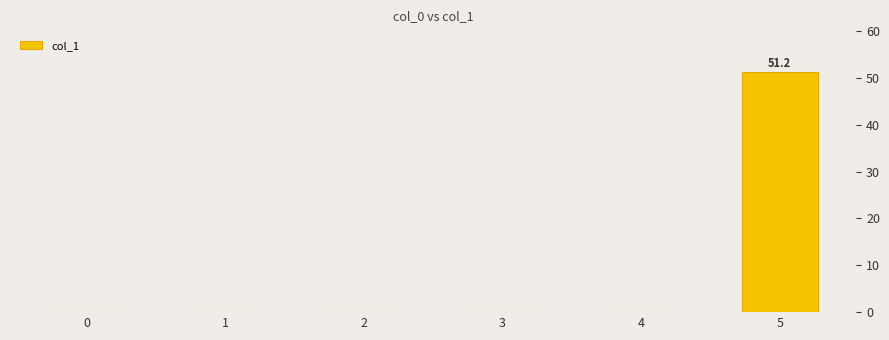

Count the number of values greater than 0.

1